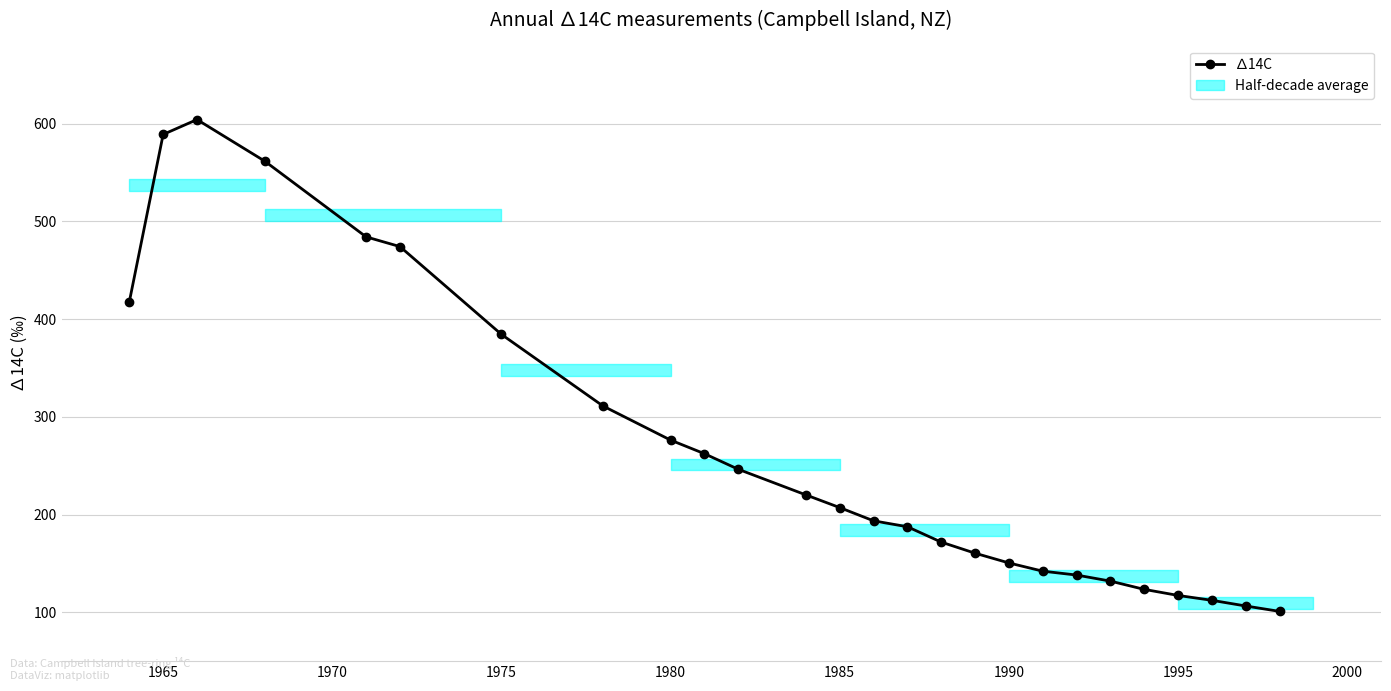

What is the difference between the maximum and second lowest values?

497.8